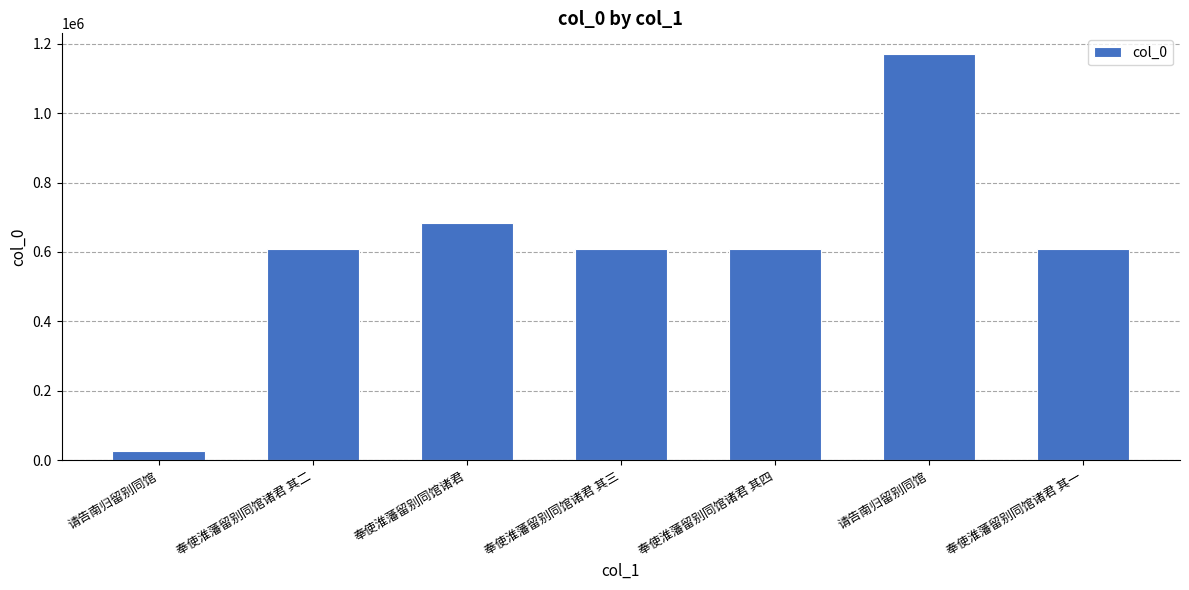

Does the chart contain any negative values?

No